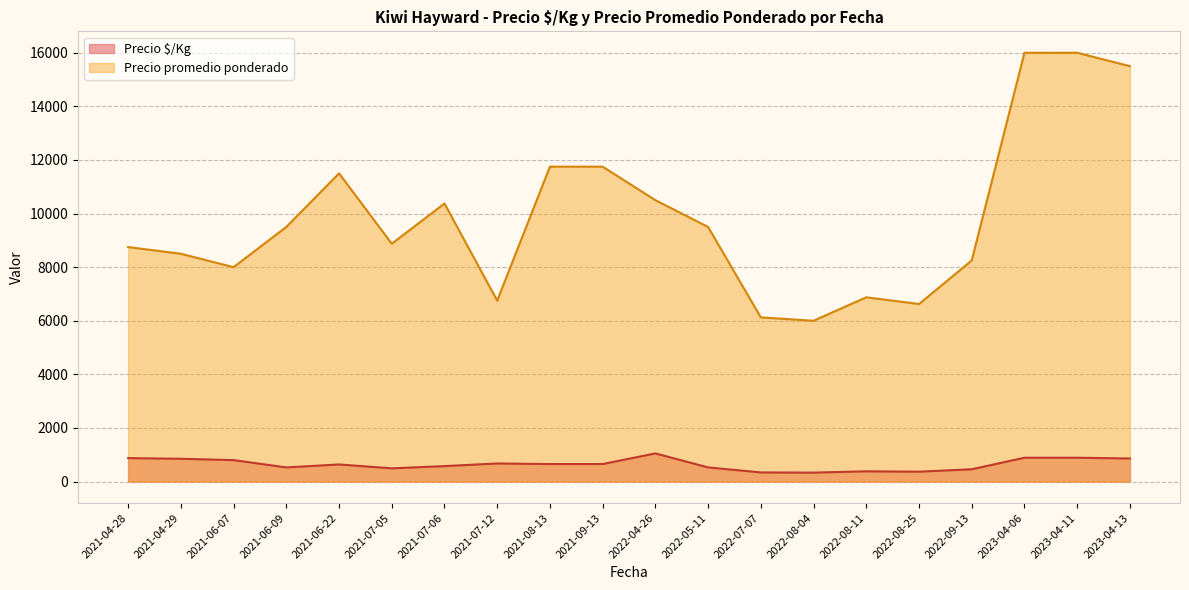

Which series has the largest total across all categories?

Precio promedio ponderado